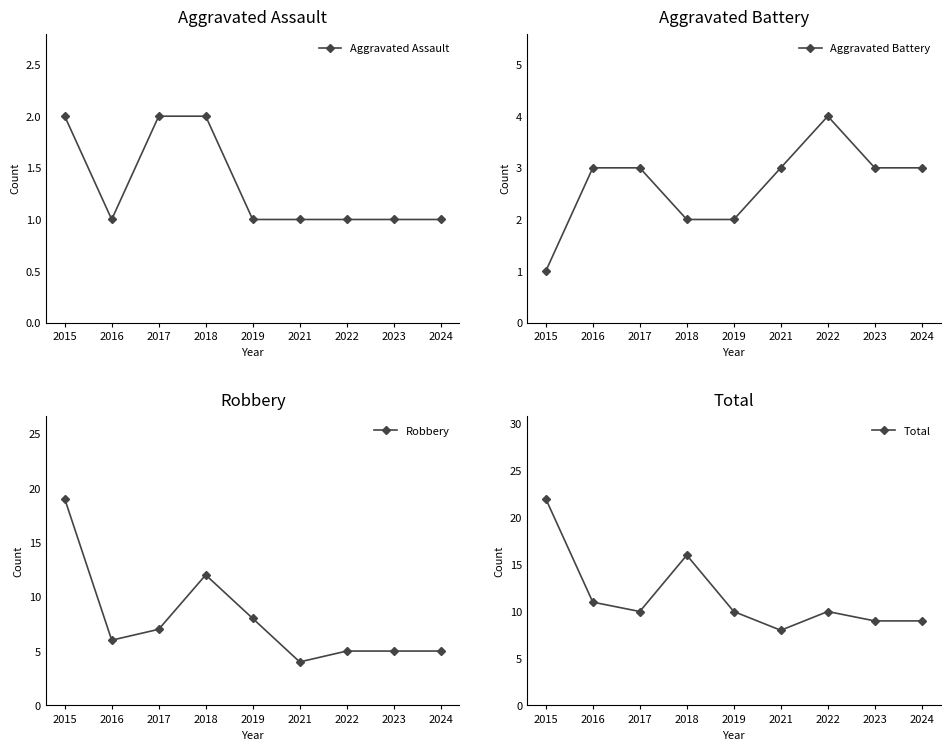

Reading right to left, transcribe all the data shown in this chart.

Aggravated Assault: 2024=1	2023=1	2022=1	2021=1	2019=1	2018=2	2017=2	2016=1	2015=2
Aggravated Battery: 2024=3	2023=3	2022=4	2021=3	2019=2	2018=2	2017=3	2016=3	2015=1
Robbery: 2024=5	2023=5	2022=5	2021=4	2019=8	2018=12	2017=7	2016=6	2015=19
Total: 2024=9	2023=9	2022=10	2021=8	2019=10	2018=16	2017=10	2016=11	2015=22